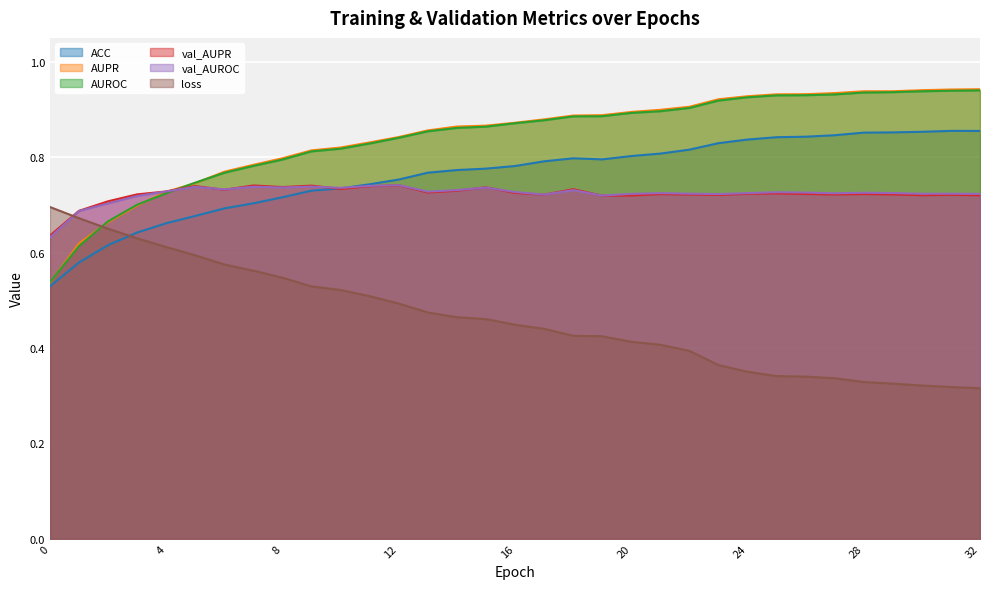

What are all the series names shown in the legend?

ACC, AUPR, AUROC, val_AUPR, val_AUROC, loss